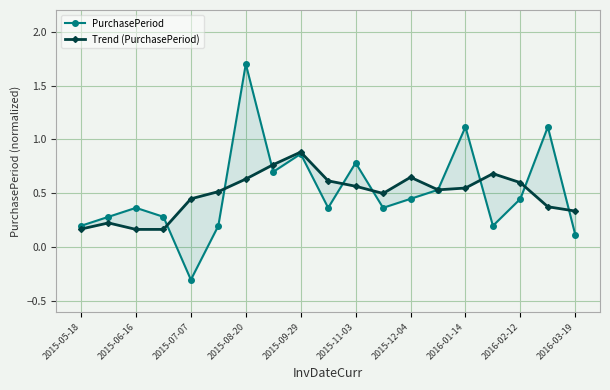

What is the difference between the second highest and minimum values in the PurchasePeriod series?

1.4